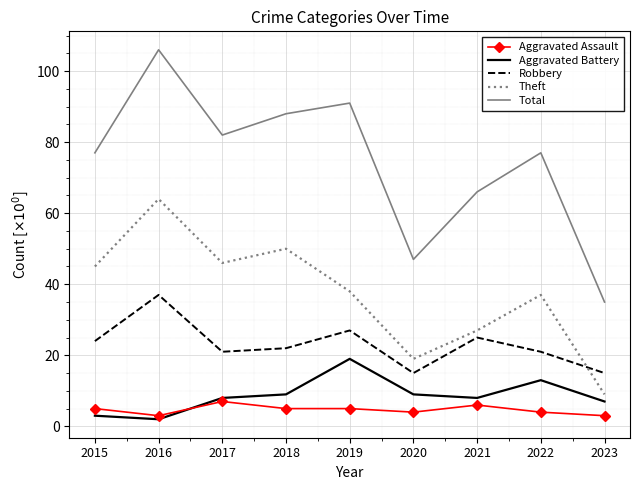

At 2019, list the series in order from largest to smallest.

Total, Theft, Robbery, Aggravated Battery, Aggravated Assault